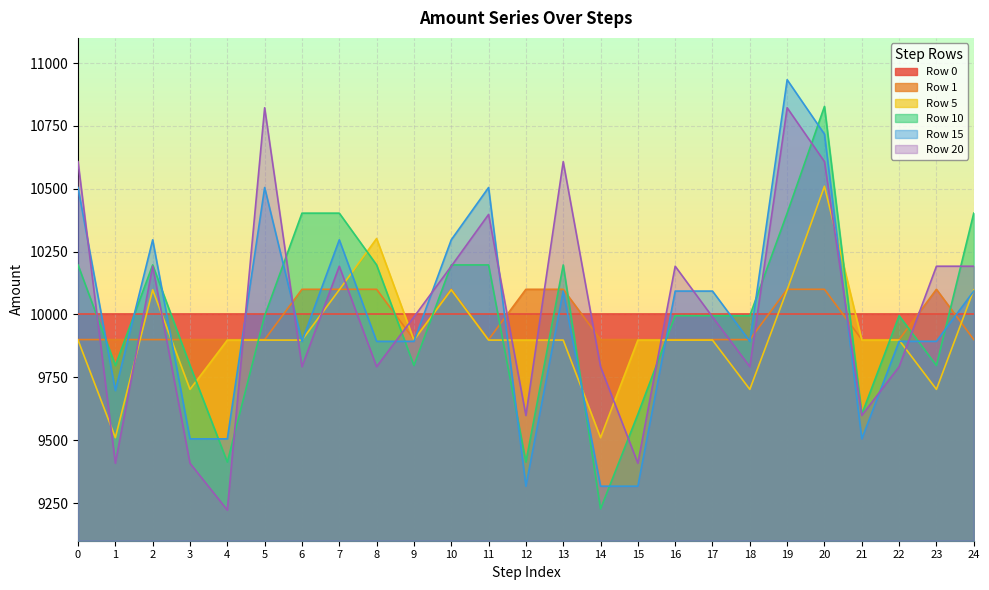

What is the spread (max minus min) of values at 23?

489.8